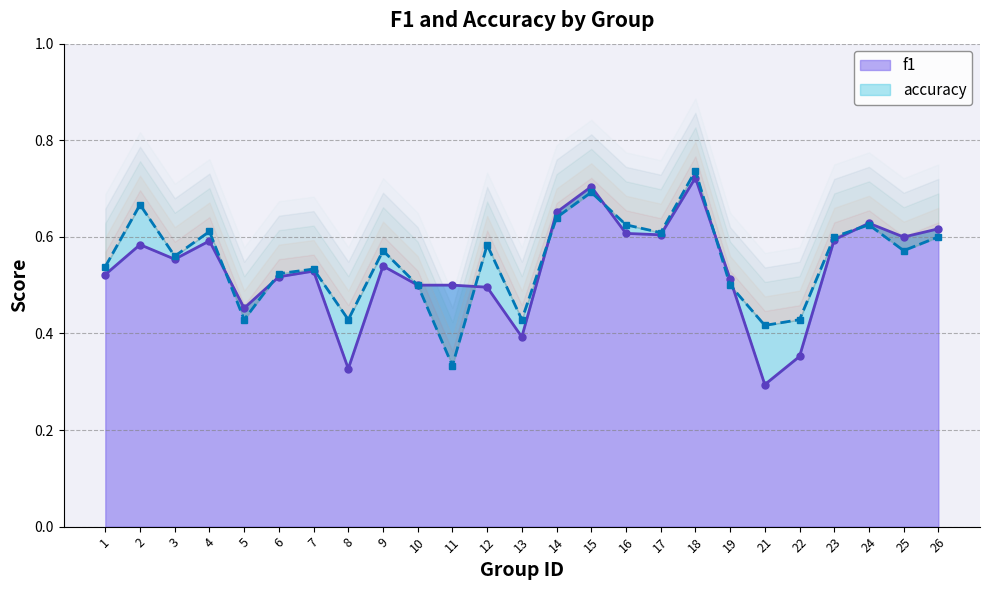

How many categories are shown in the chart?

25